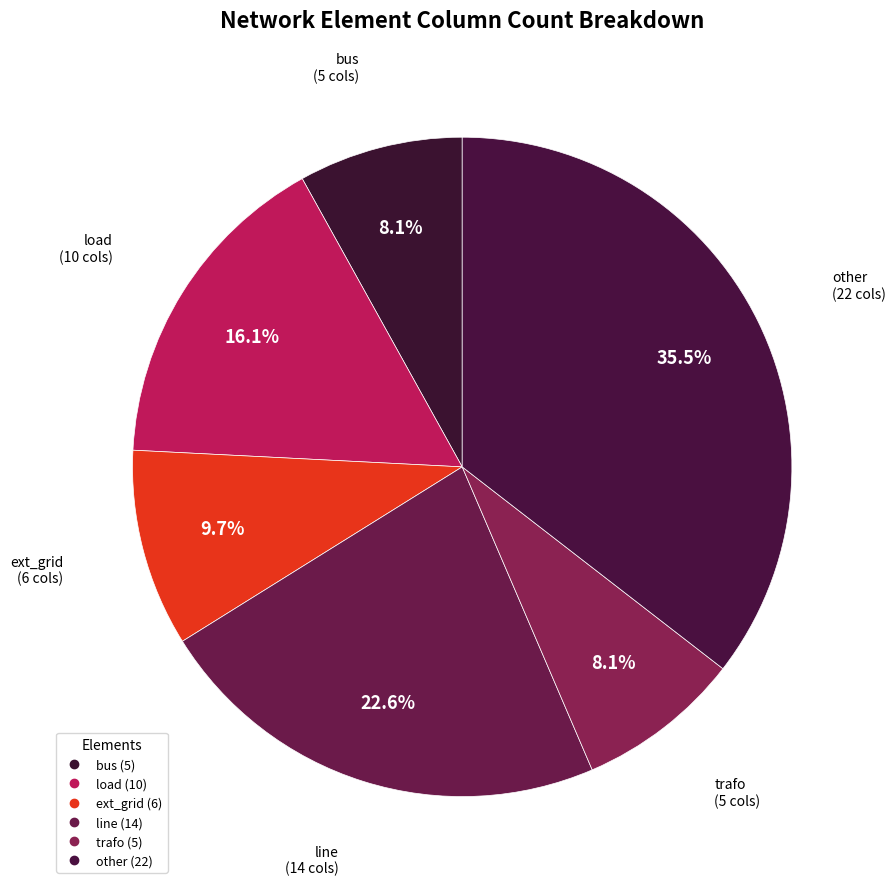

How many segments does this pie chart have?

6